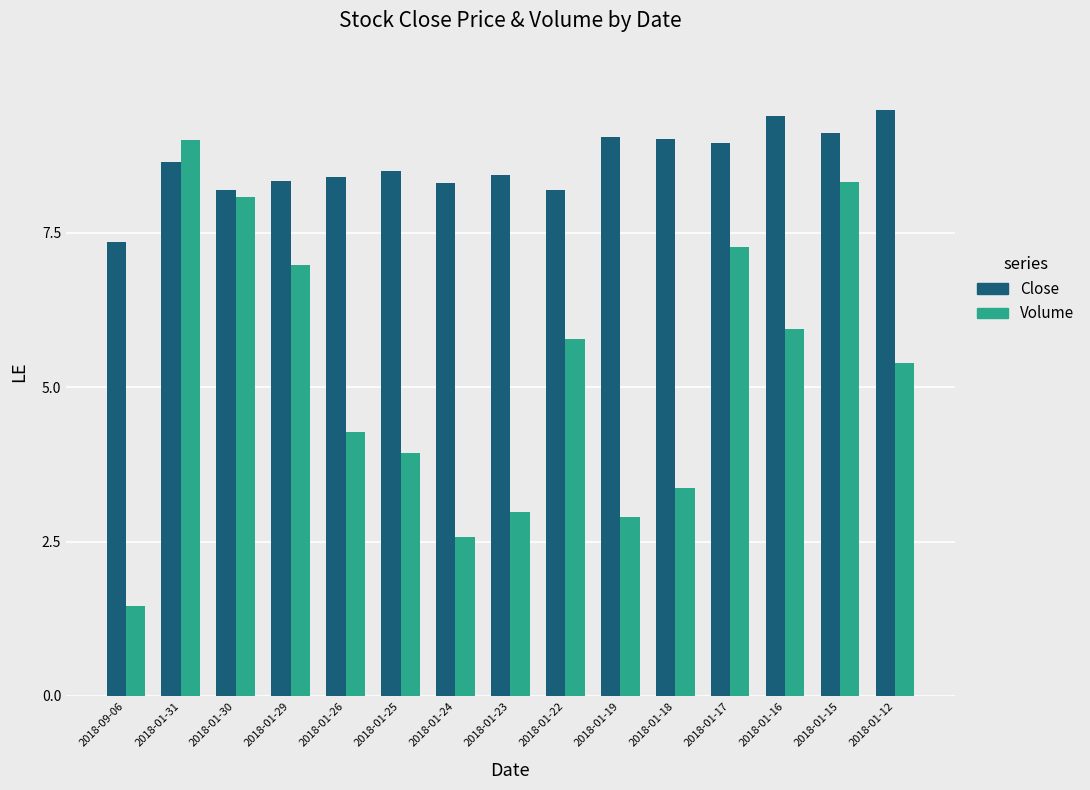

Which series has the largest total across all categories?

Close